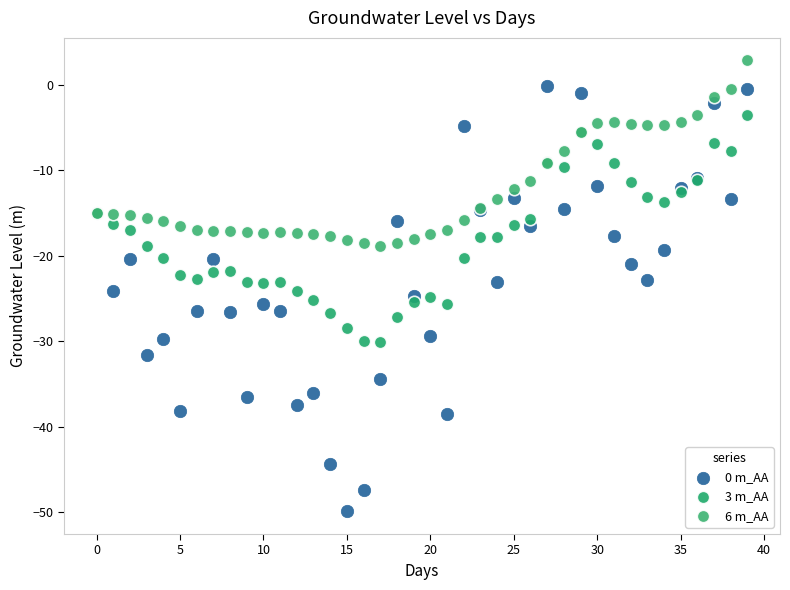

Which series reaches the maximum Y coordinate?

6 m_AA